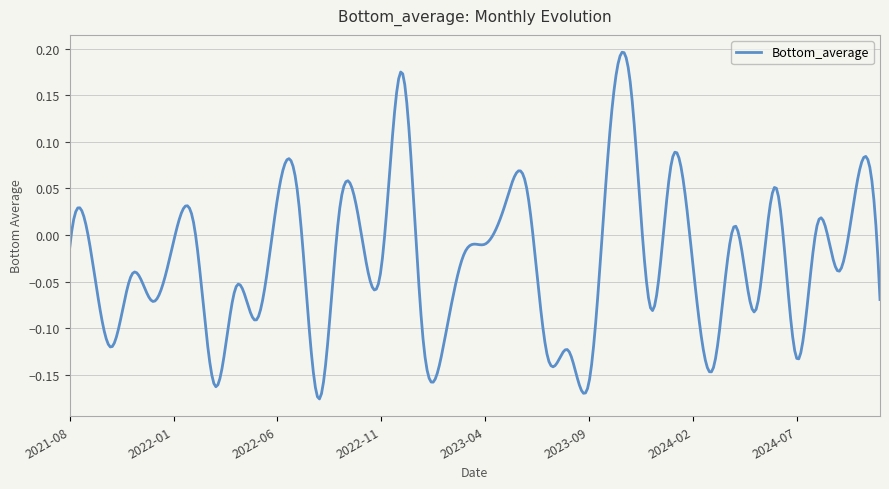

Is this an area chart (filled region under the line)?

No